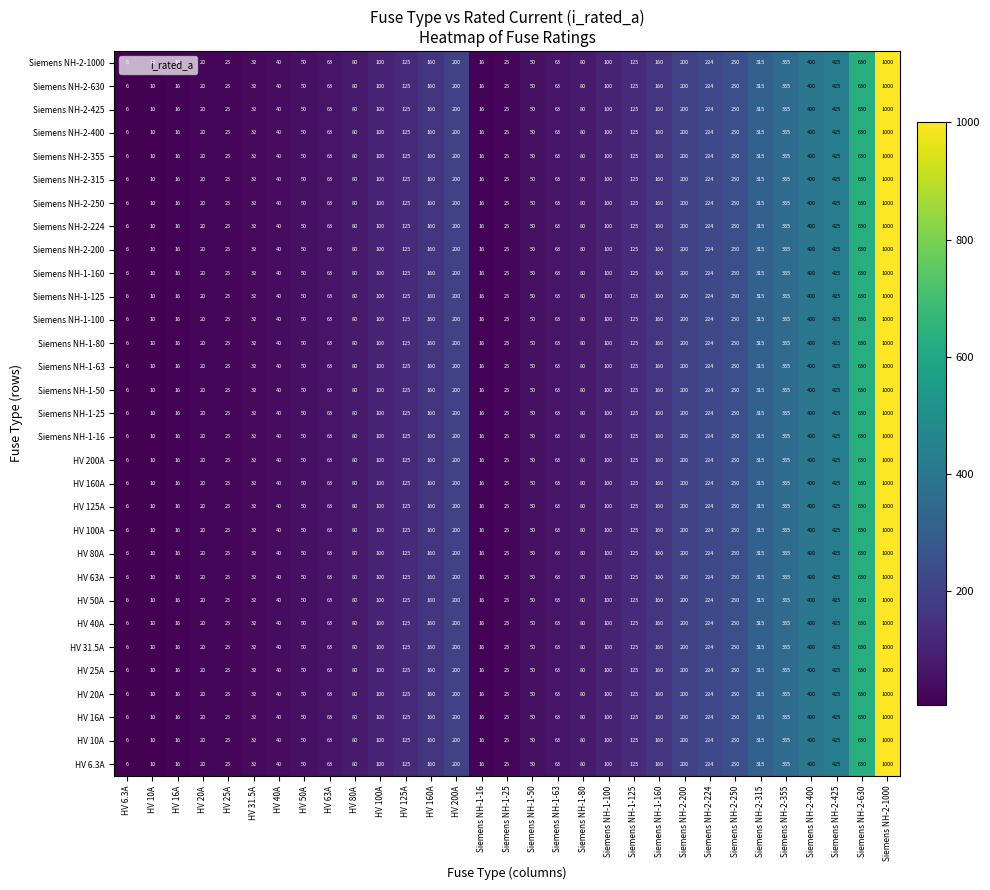

The value of HV 200A at Siemens NH-2-224 is 51. True or false?

False